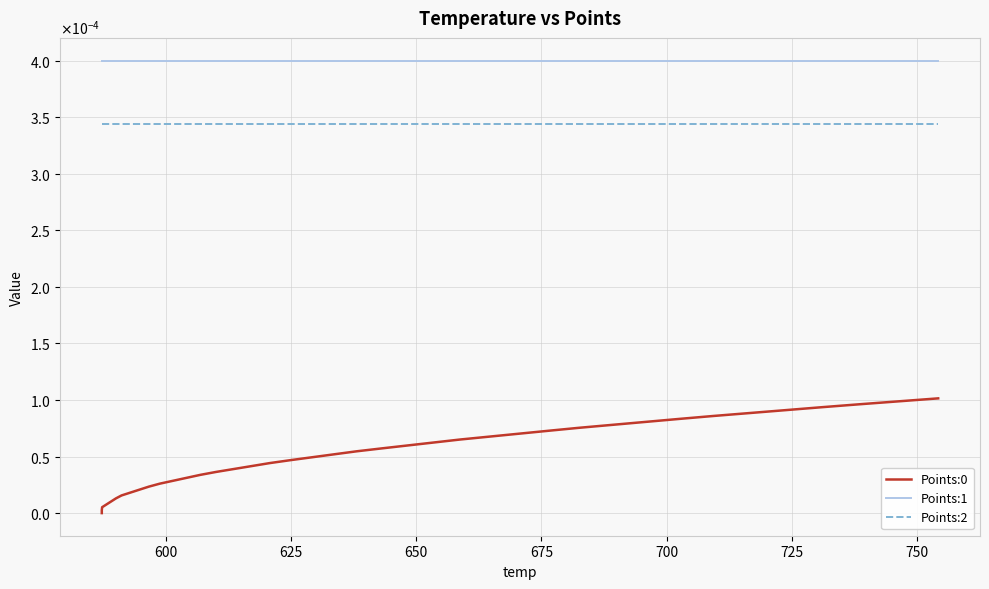

Does the chart have visible grid lines?

Yes